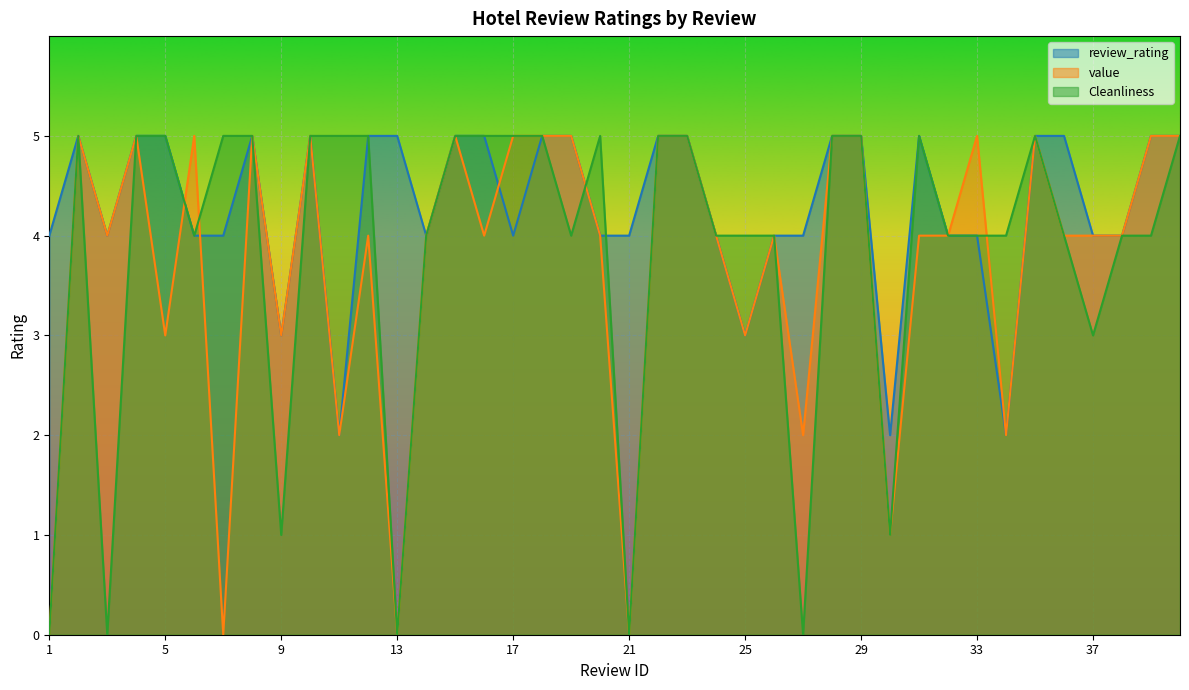

List the series in order of their overall mean, lowest first.

value, Cleanliness, review_rating